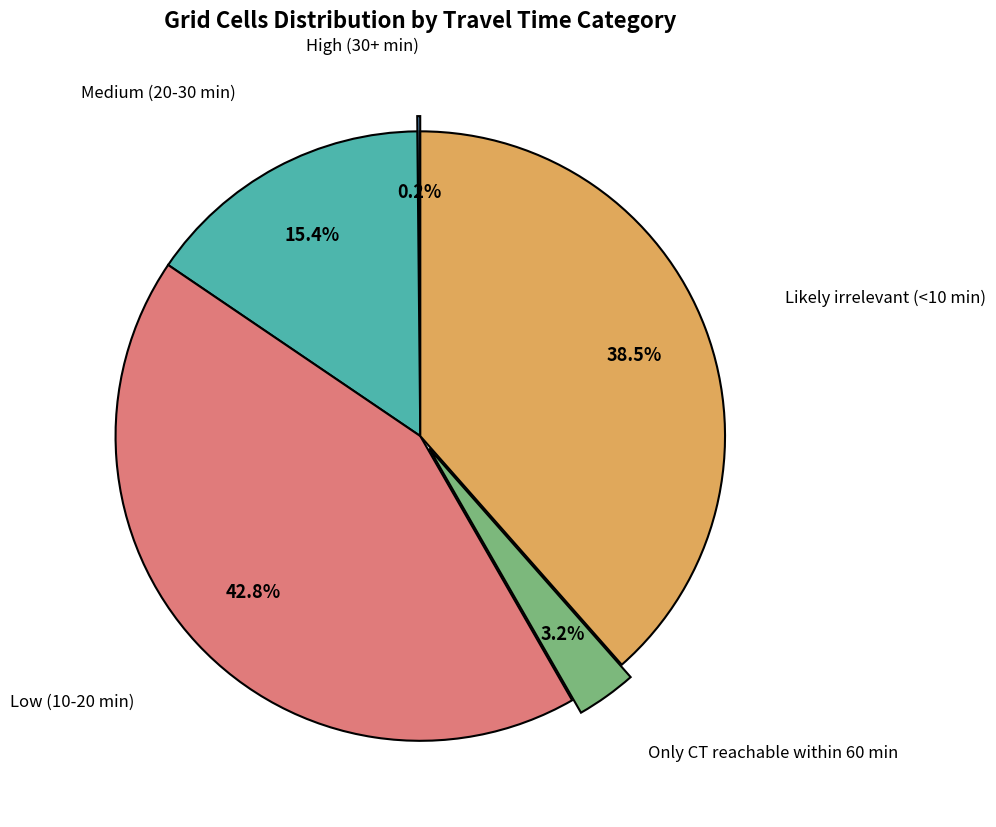

Is there any slice that represents more than half of the pie?

No